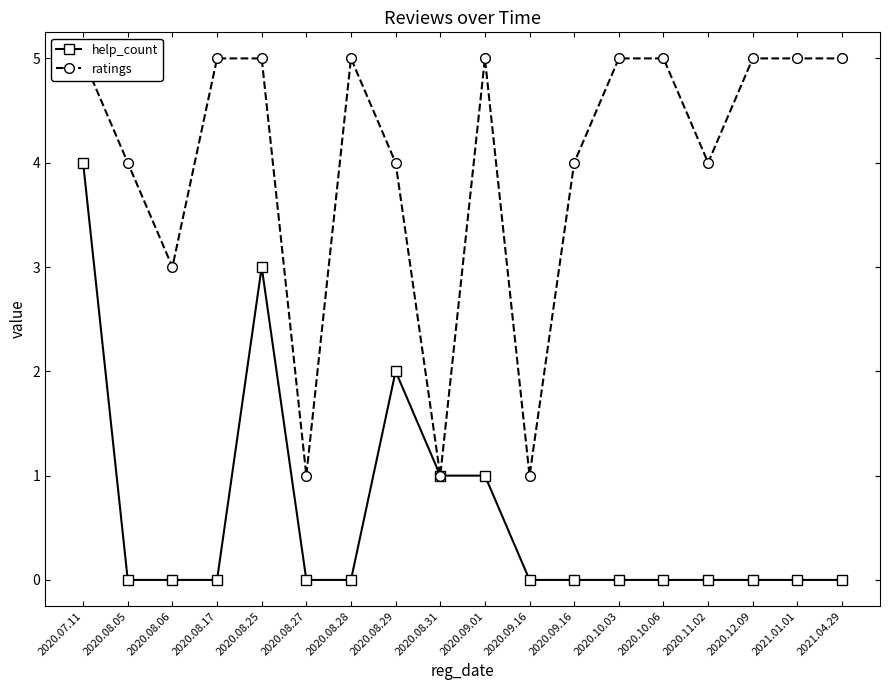

In ratings, how many points are lower than both neighbors (excluding endpoints)?

5